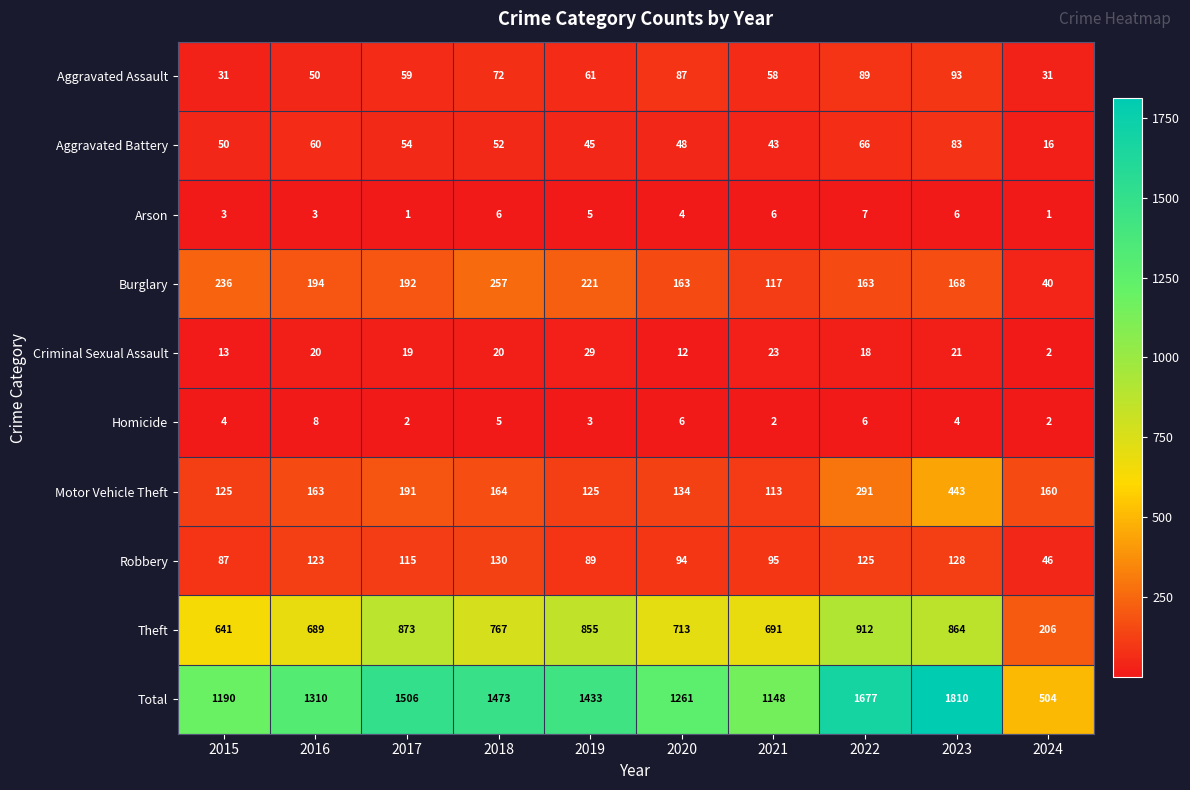

True or false: Arson has a value of 1 at 2023.

False